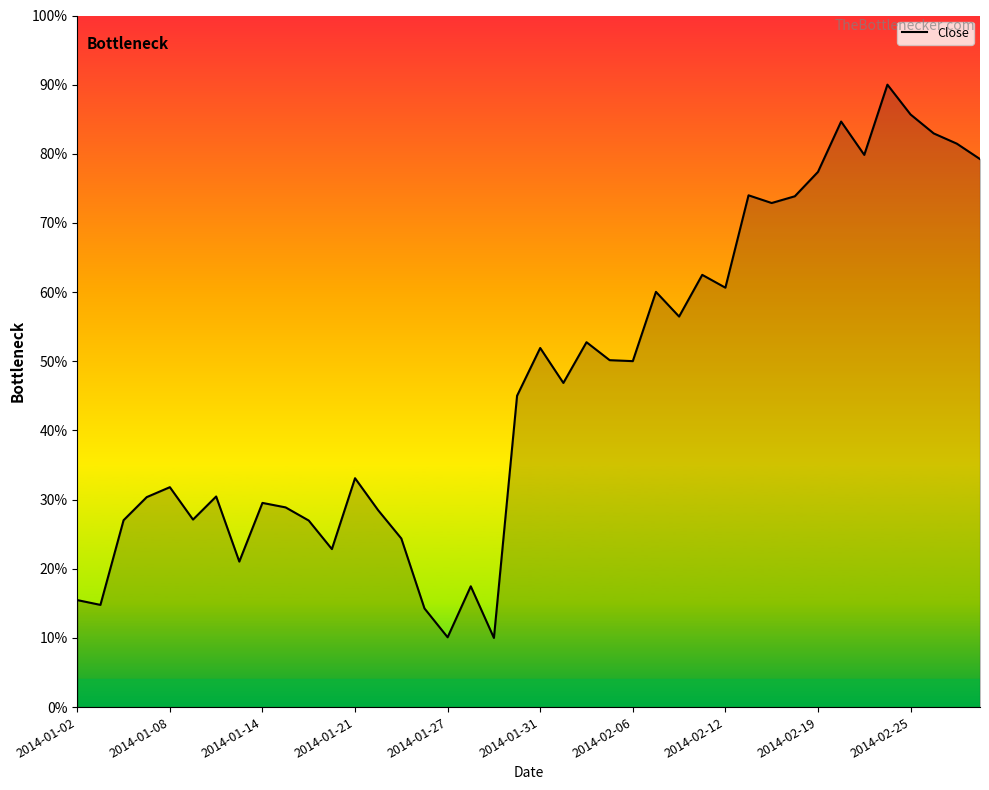

What is the smallest value displayed?

10.0